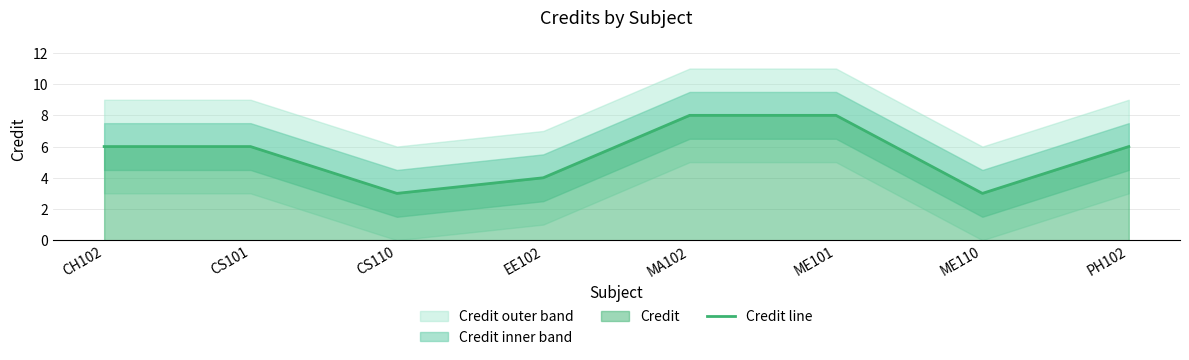

What is the average value?

6